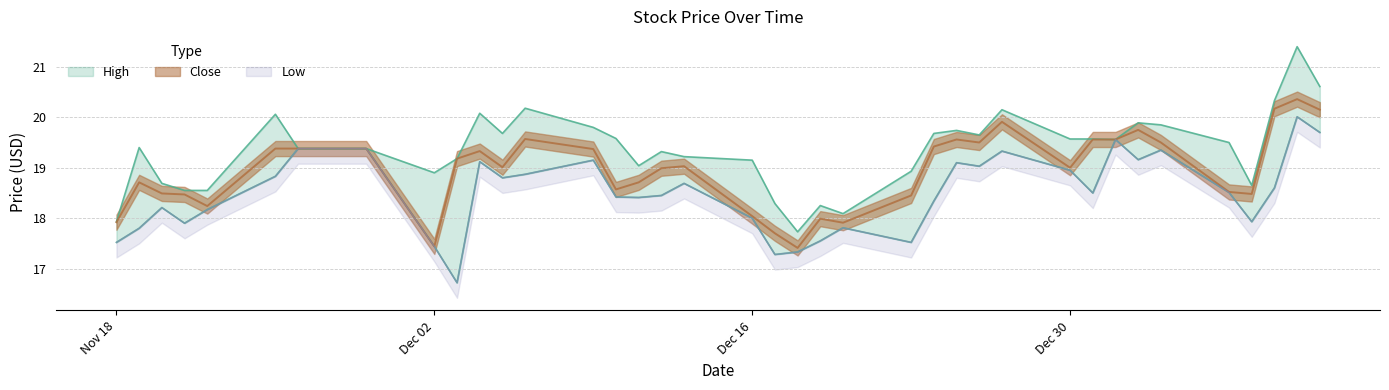

At which category is the sum across all series the highest?

2014-01-09